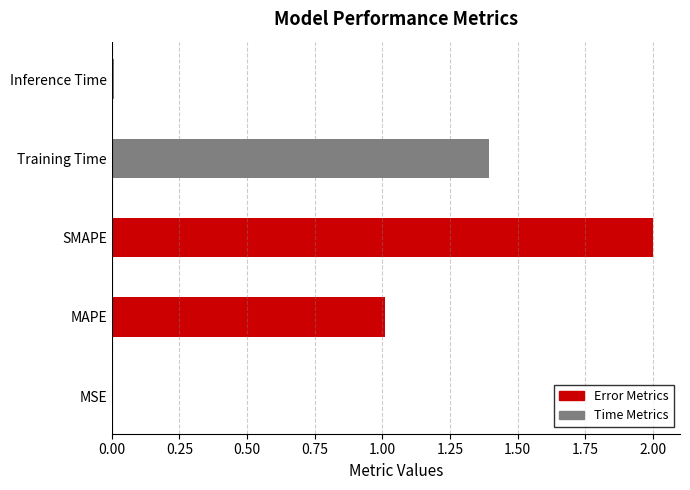

Which category has the highest value across all series?

SMAPE